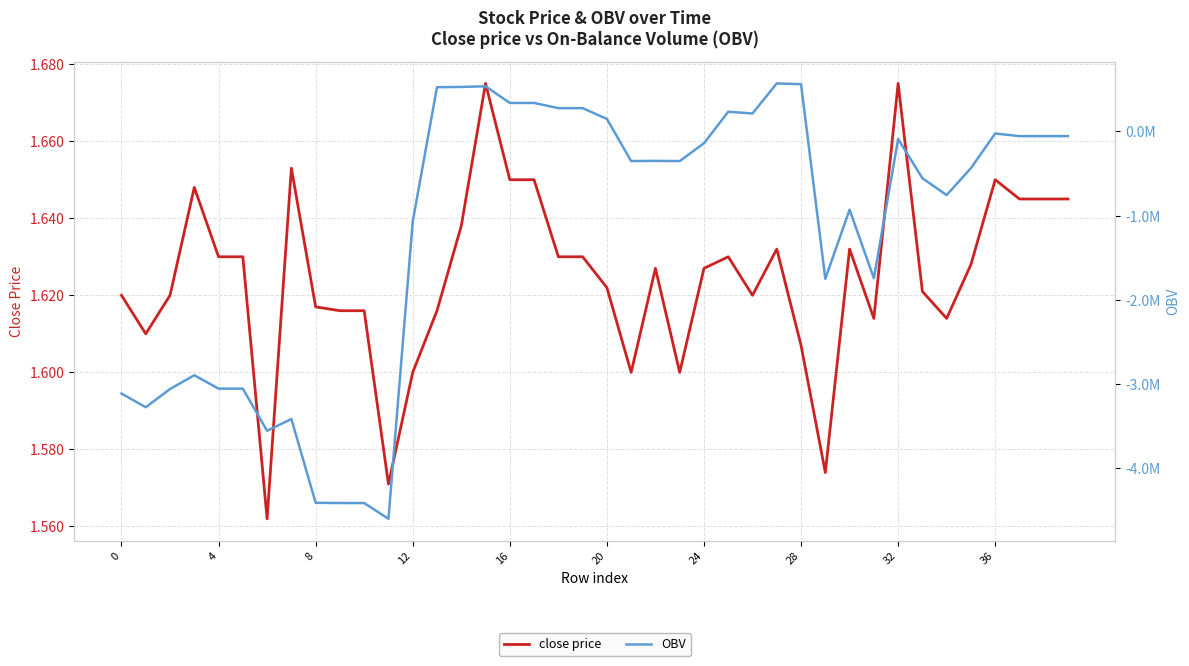

The value of close price at 4 is 0.7. True or false?

False